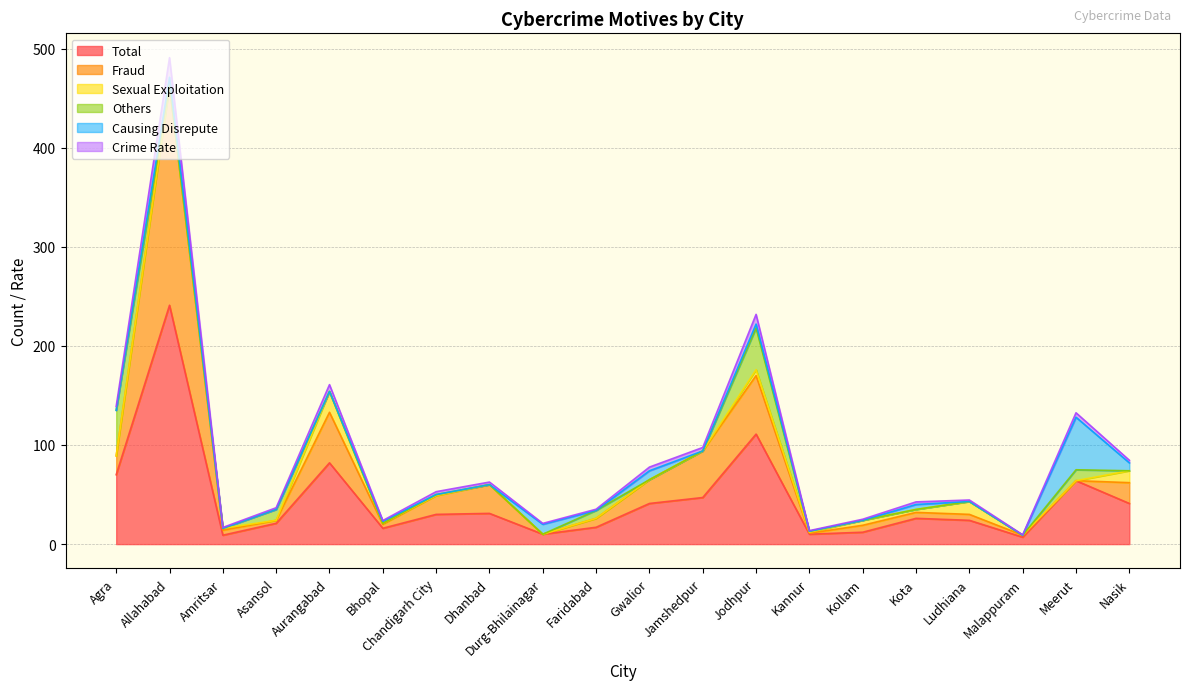

The Total series shows 24.0 at Ludhiana. True or false?

True